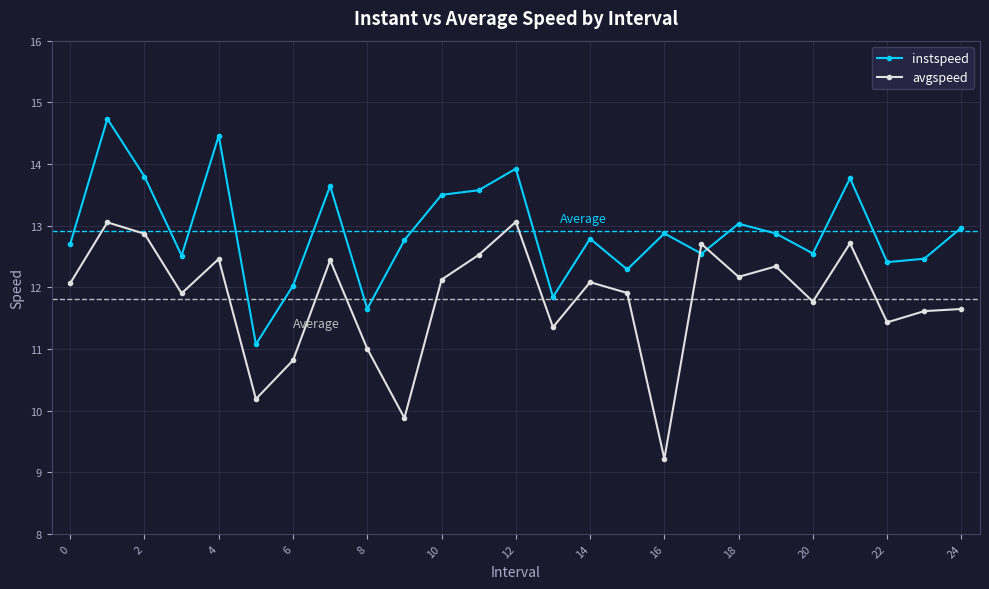

What is the value of the instspeed point at the 3rd from the left?

13.8